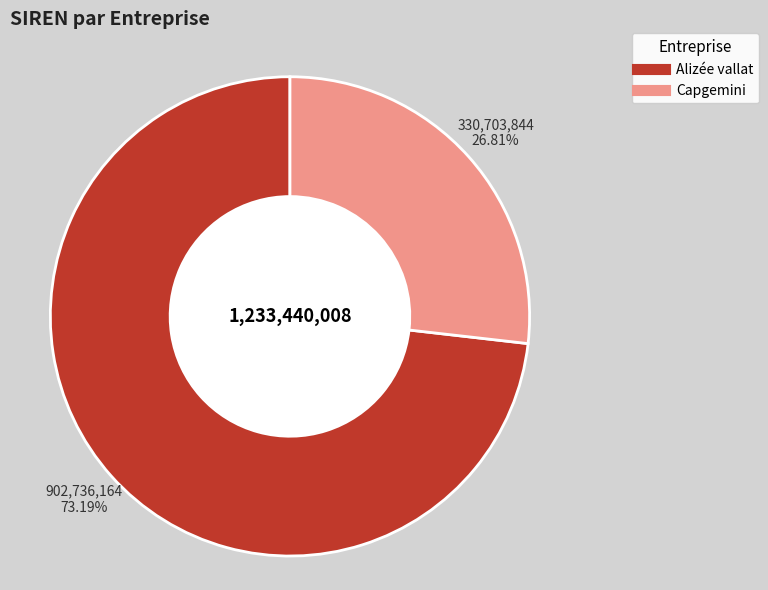

What percentage is NOT represented by Capgemini?

73.2%